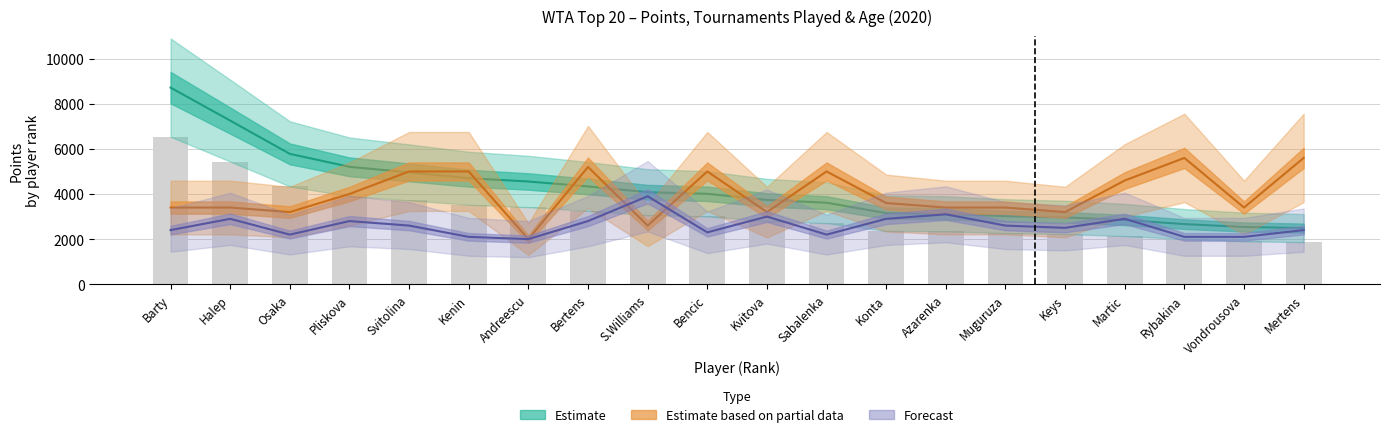

The Estimate based on partial data series shows 7187 at Pliskova. True or false?

False